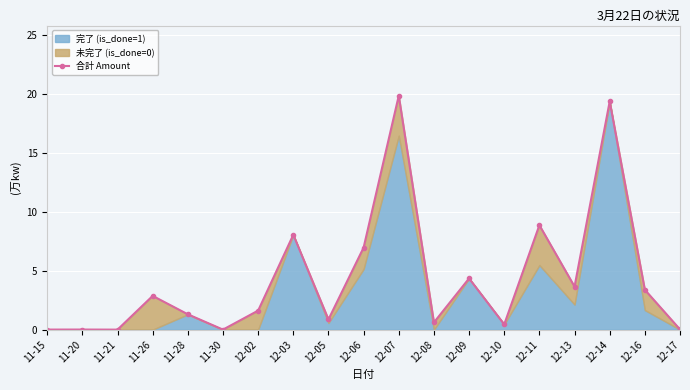

What is the difference between the maximum and minimum values?

19.8